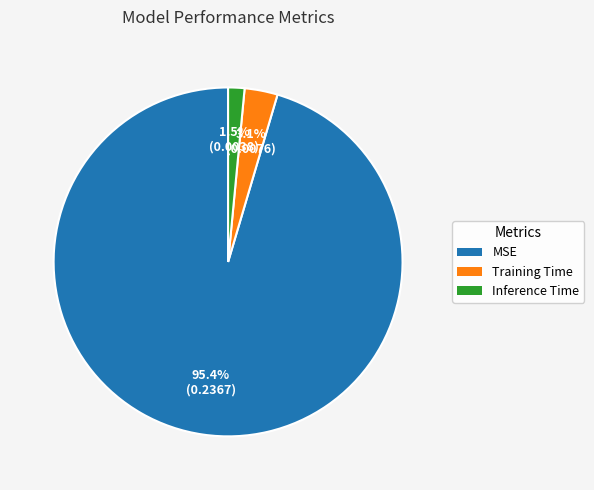

How many segments does this pie chart have?

3